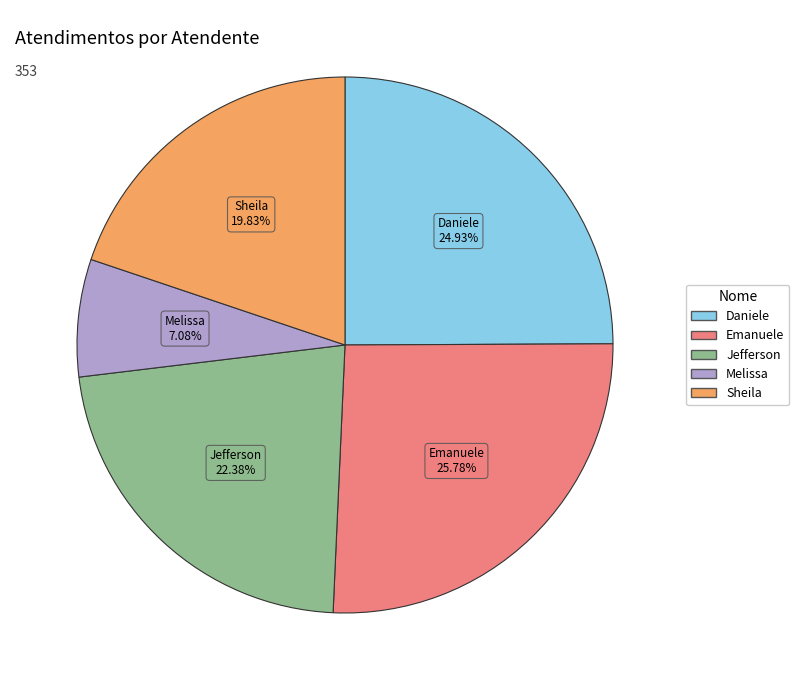

Is there any slice that represents more than half of the pie?

No